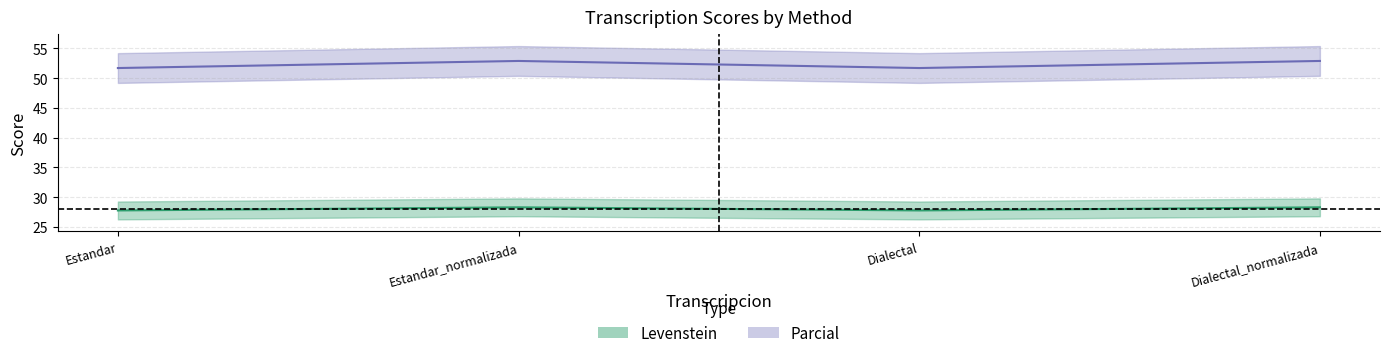

In Levenstein, how many points are lower than both neighbors (excluding endpoints)?

1